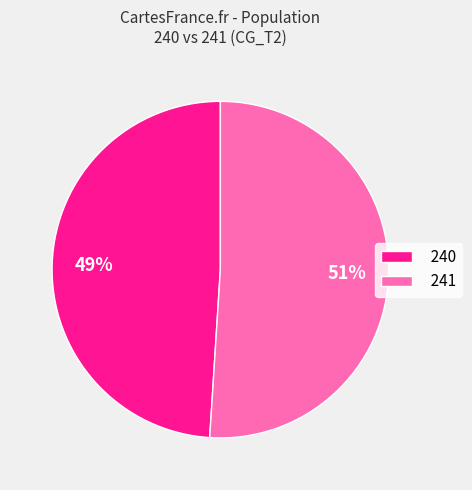

Which category has the biggest portion of the pie?

241